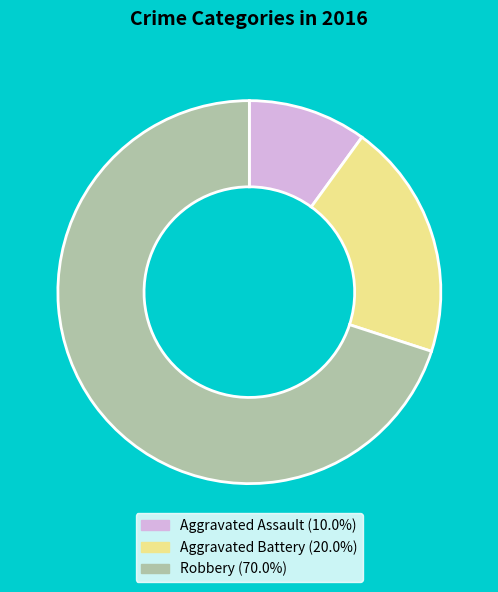

Do Aggravated Assault (10.0%) and Aggravated Battery (20.0%) together represent more than half of the pie?

No